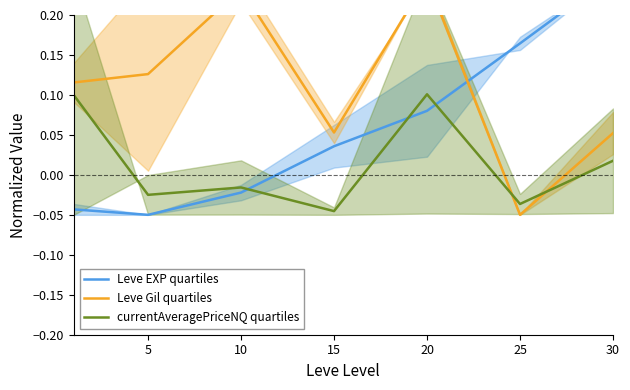

Between which two adjacent categories do Leve Gil quartiles and currentAveragePriceNQ quartiles first intersect?

20 and 25